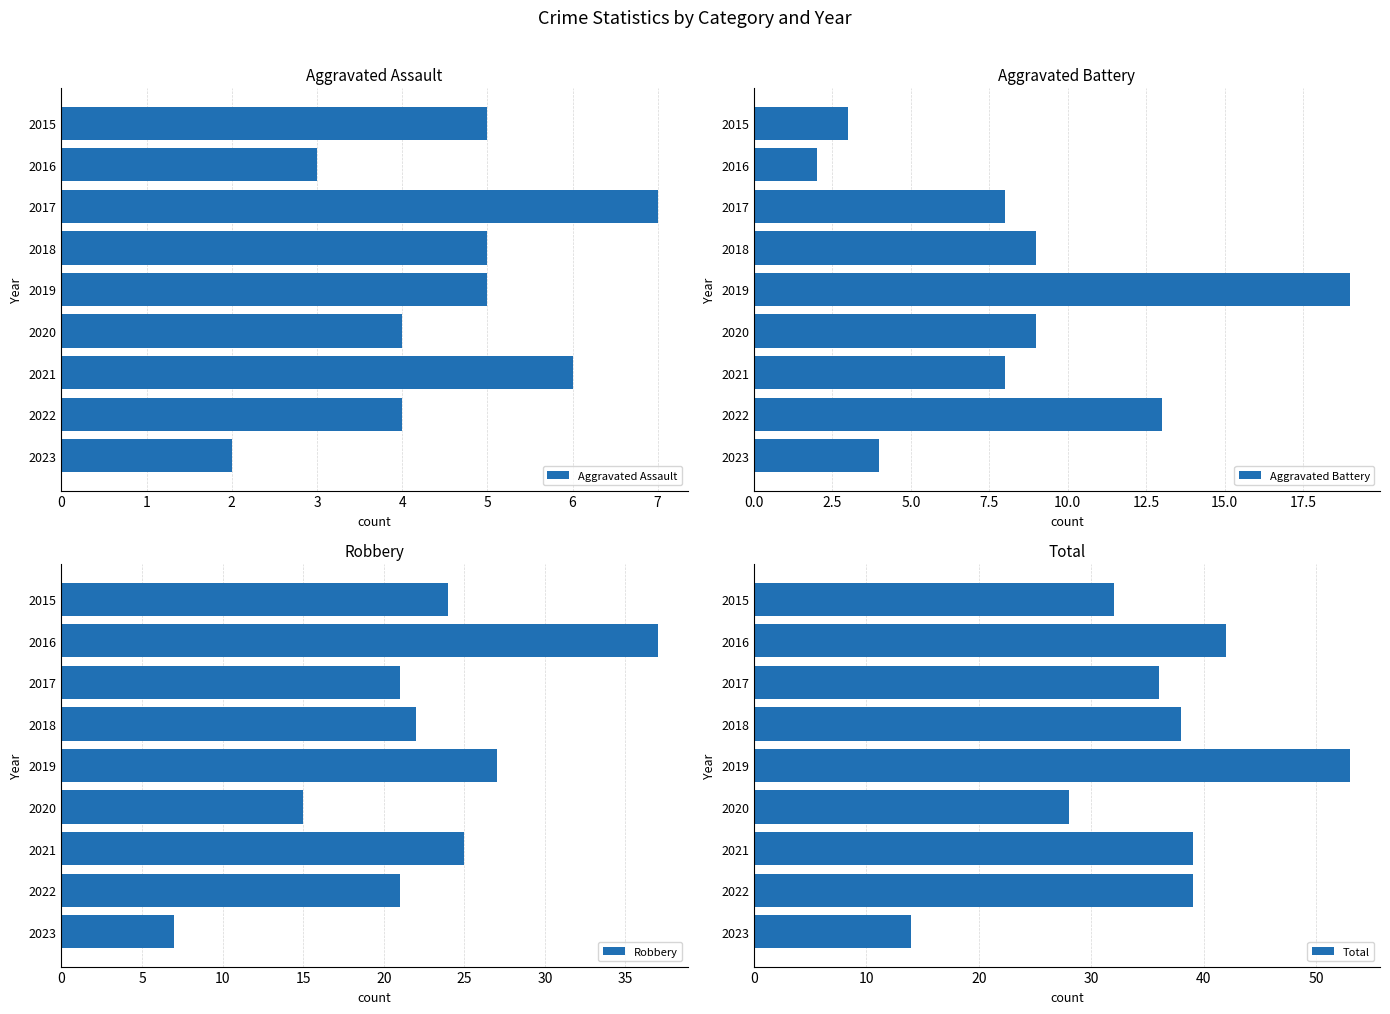

What is the difference between the Robbery values at 2015 and 2017?

3